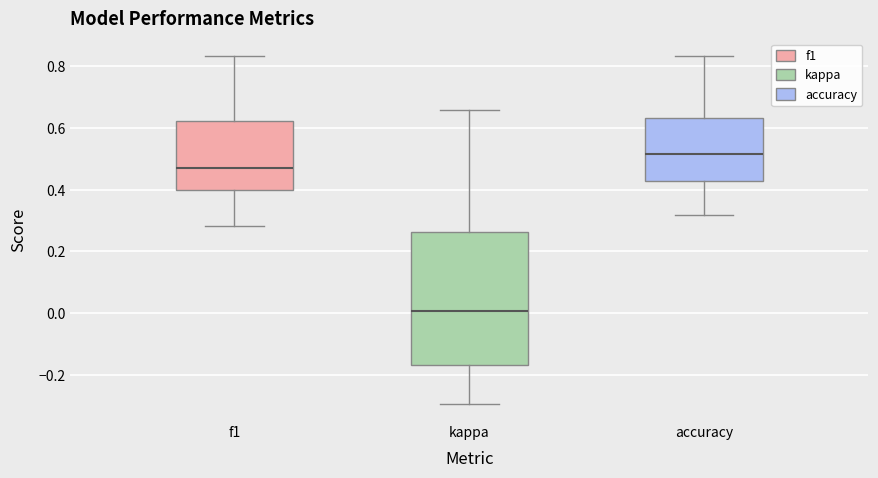

Reading left to right, transcribe this box plot: for each box, give where its median line is, the range the box spans, and where its two whiskers end, as read against the y-axis. The values are not printed on the chart, so give them approximately, as read against the axis.

f1: median 0.46, box 0.40 to 0.62, whiskers 0.28 to 0.84
kappa: median 0.00, box -0.16 to 0.26, whiskers -0.30 to 0.66
accuracy: median 0.52, box 0.42 to 0.64, whiskers 0.32 to 0.84